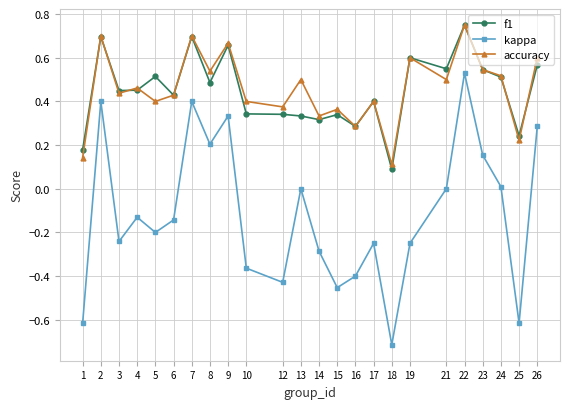

True or false: kappa has a value of -0.4 at 19.

False